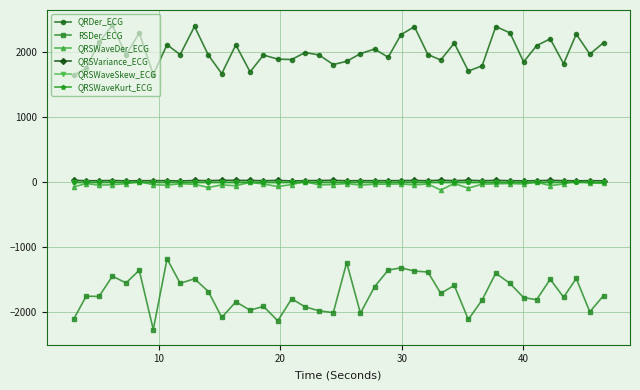

Which series has the largest range (max minus min)?

RSDer_ECG